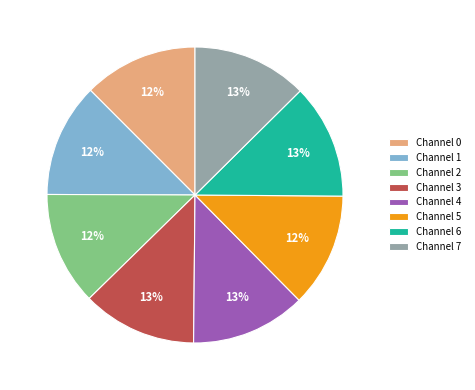

What percentage is the Channel 0 slice, to the nearest percent?

12%